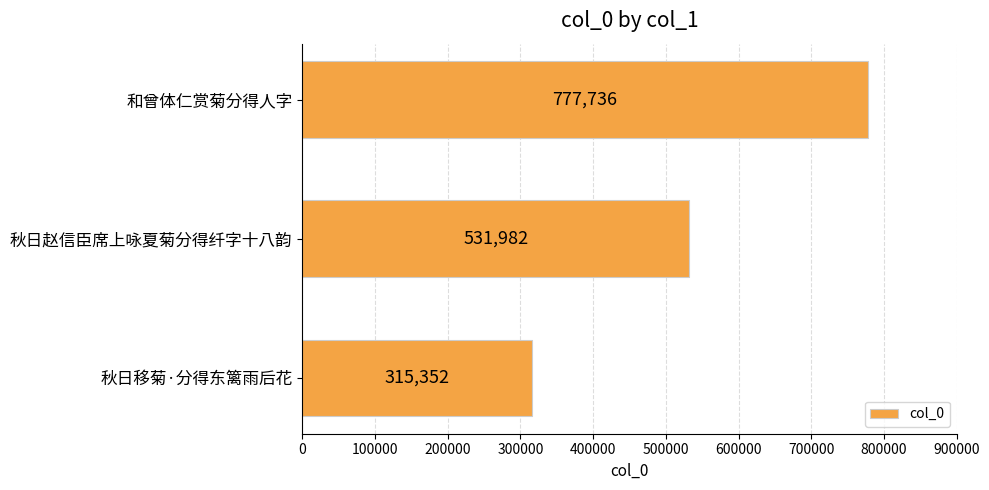

Which label corresponds to the largest value in the chart?

和曾体仁赏菊分得人字